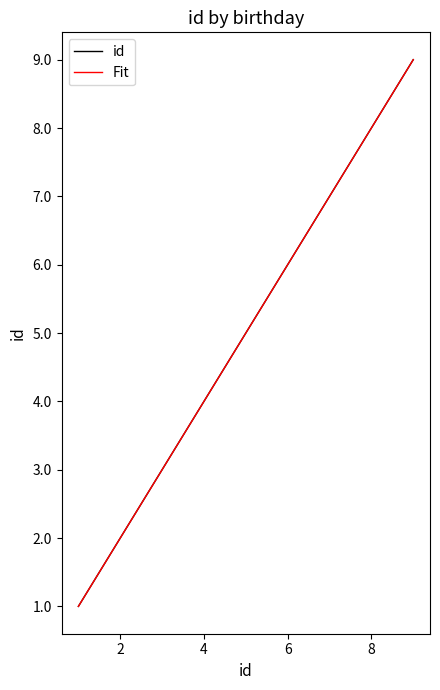

Is this an area chart (filled region under the line)?

No